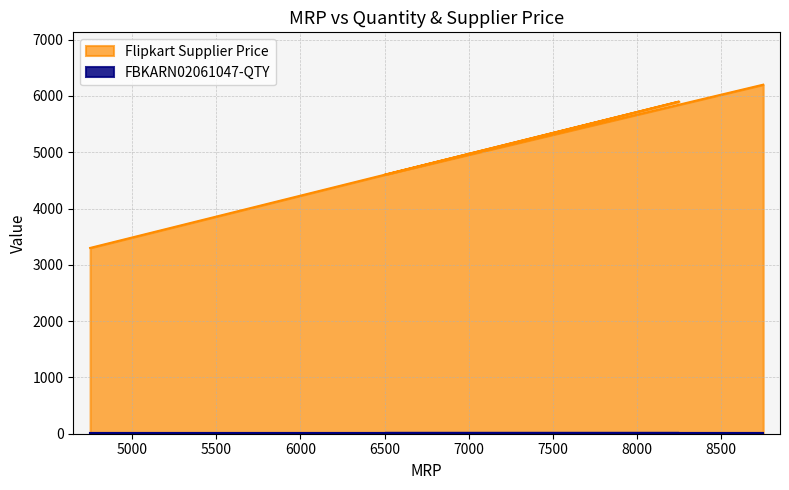

Does the chart have visible grid lines?

Yes